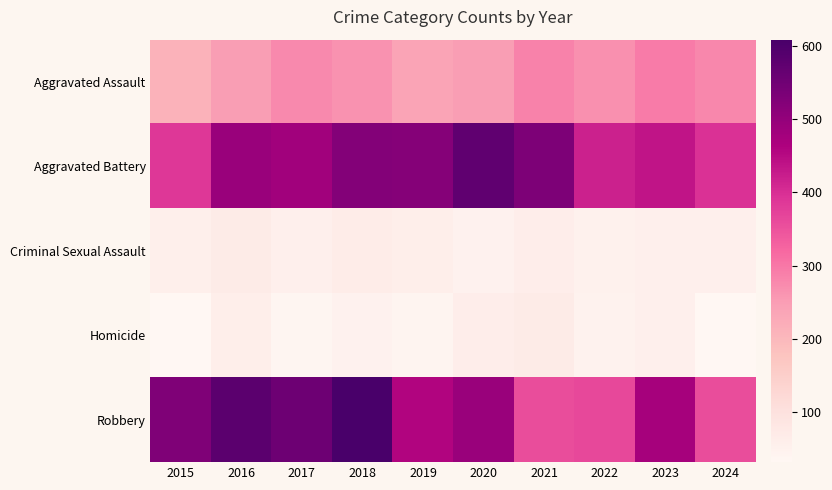

Rank the series at 2020 from lowest to highest value.

Criminal Sexual Assault, Homicide, Aggravated Assault, Robbery, Aggravated Battery